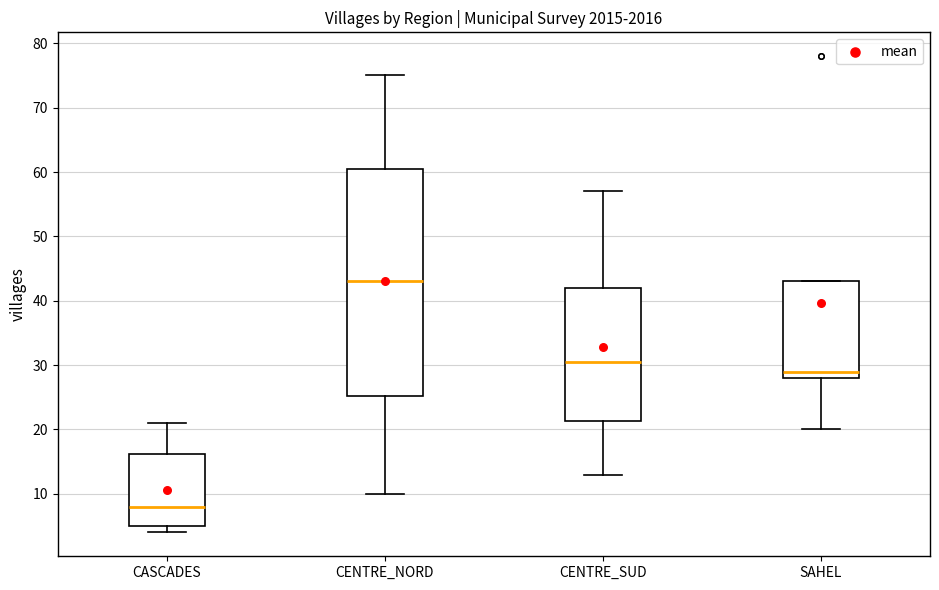

Reading left to right, transcribe this box plot: for each box, give where its median line is, the range the box spans, and where its two whiskers end, as read against the y-axis. The values are not printed on the chart, so give them approximately, as read against the axis.

CASCADES: median 8, box 5 to 16, whiskers 4 to 21
CENTRE_NORD: median 43, box 25 to 61, whiskers 10 to 75
CENTRE_SUD: median 31, box 21 to 42, whiskers 13 to 57
SAHEL: median 29, box 28 to 43, whiskers 20 to 43